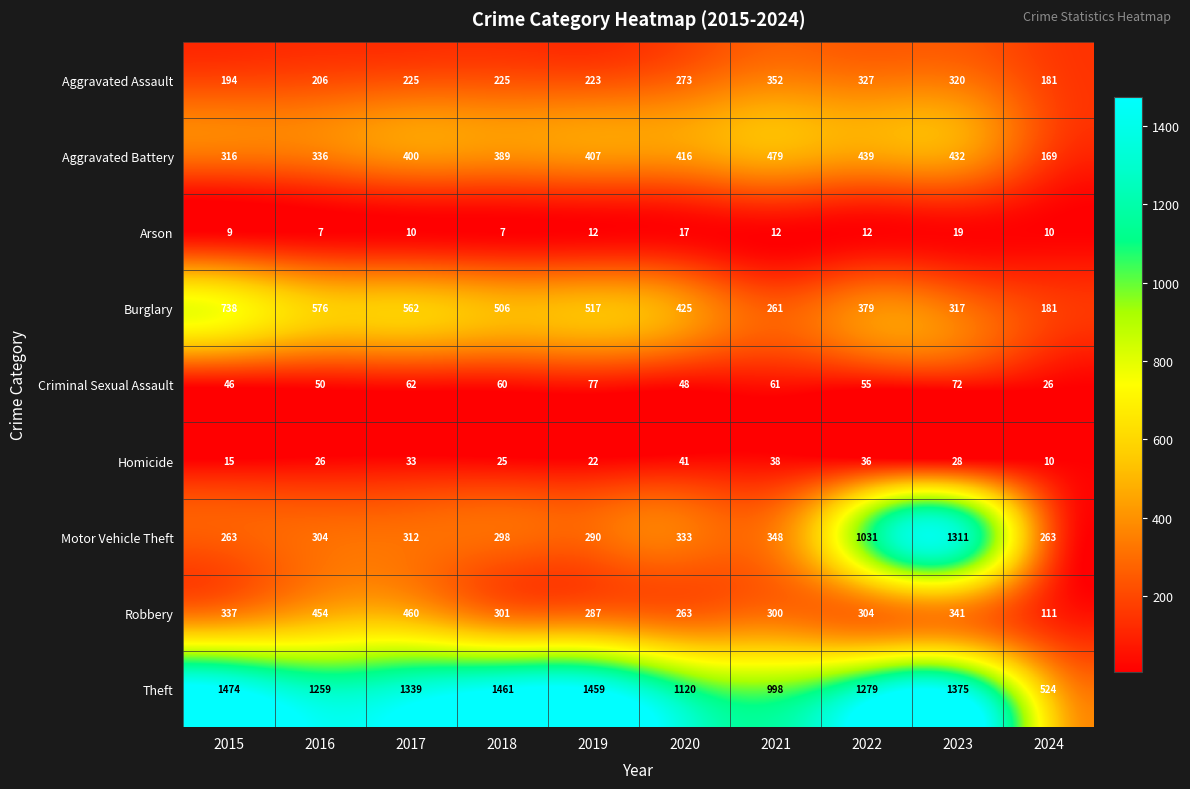

Count the number of categories in the chart.

10